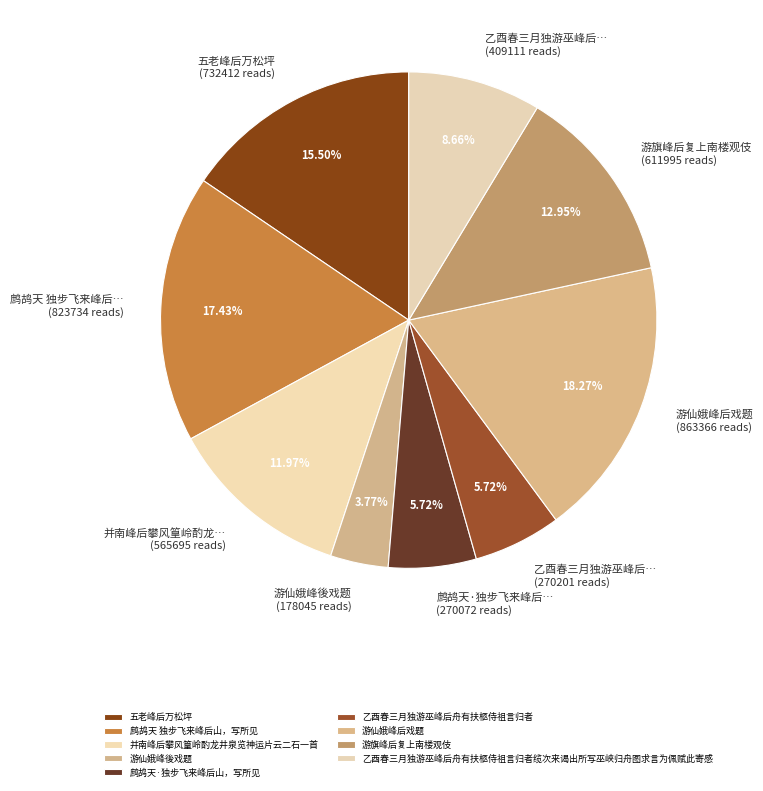

Is there any slice that represents more than half of the pie?

No